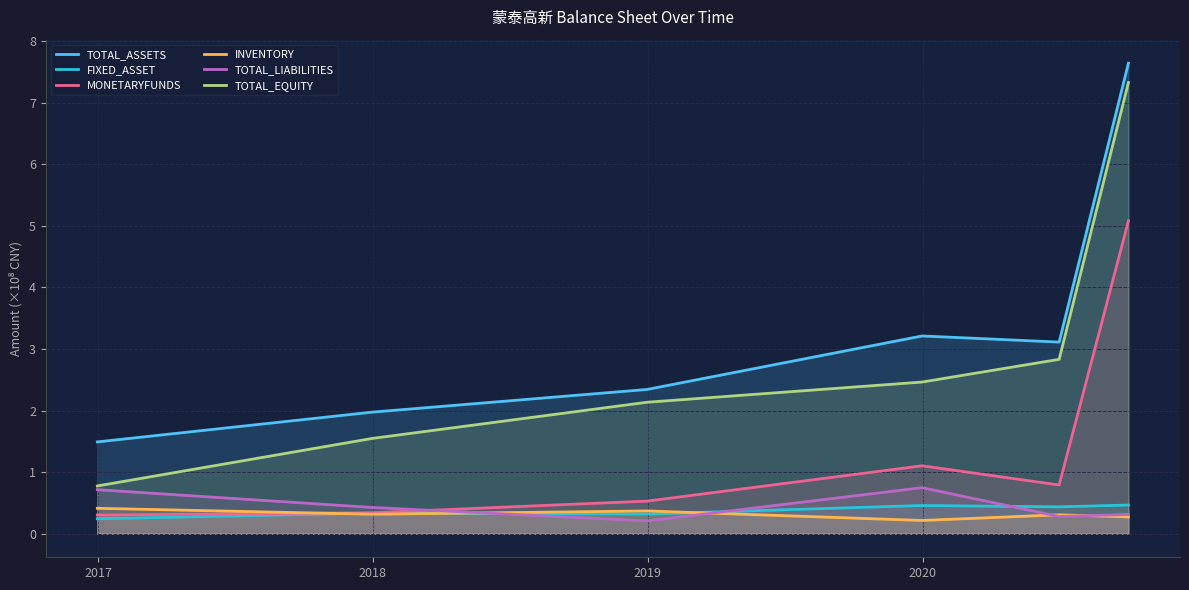

Reading left to right, transcribe all the data shown in this chart.

TOTAL_ASSETS: 1.5	2.0	2.3	3.2	3.1	7.6
FIXED_ASSET: 0.2	0.3	0.3	0.5	0.4	0.5
MONETARYFUNDS: 0.3	0.3	0.5	1.1	0.8	5.1
INVENTORY: 0.4	0.3	0.4	0.2	0.3	0.3
TOTAL_LIABILITIES: 0.7	0.4	0.2	0.7	0.3	0.3
TOTAL_EQUITY: 0.8	1.5	2.1	2.5	2.8	7.3